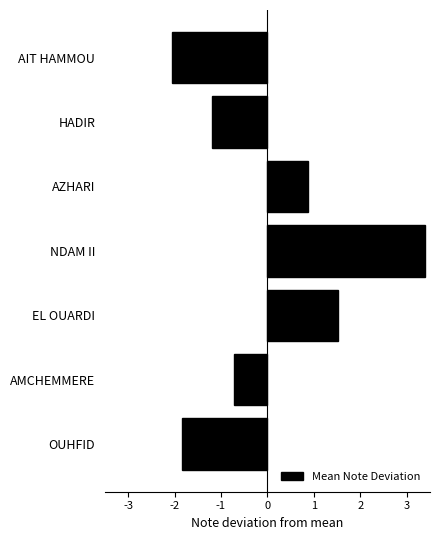

Rank the categories by value from lowest to highest.

AIT HAMMOU, OUHFID, HADIR, AMCHEMMERE, AZHARI, EL OUARDI, NDAM II